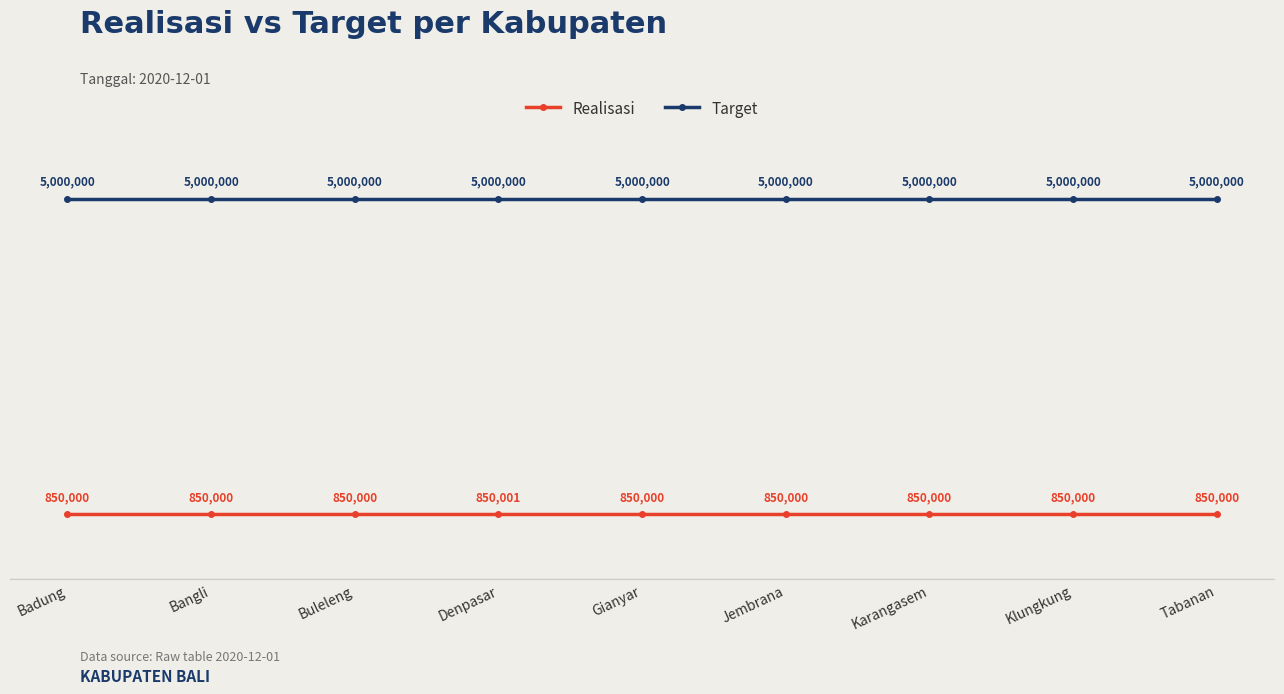

What is the highest value of the Target series?

5000000